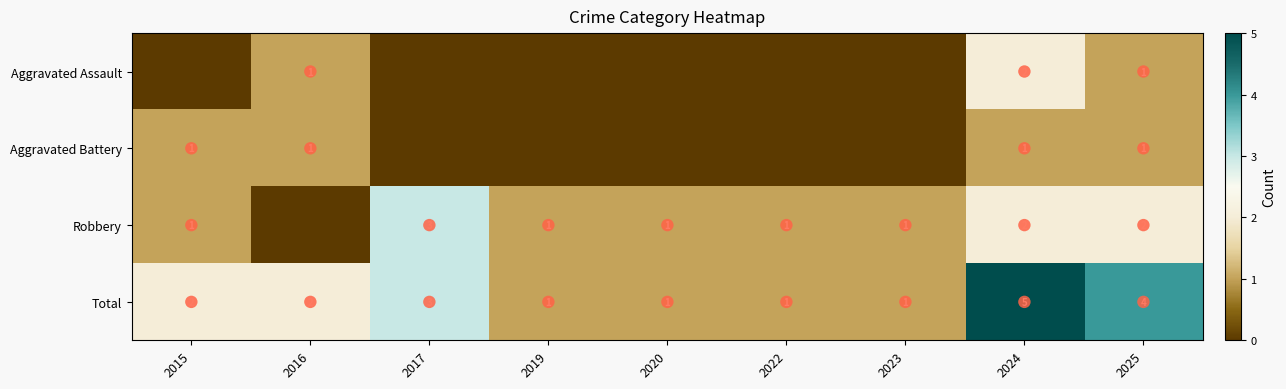

List the series in order of their peak value, lowest first.

Aggravated Battery, Aggravated Assault, Robbery, Total